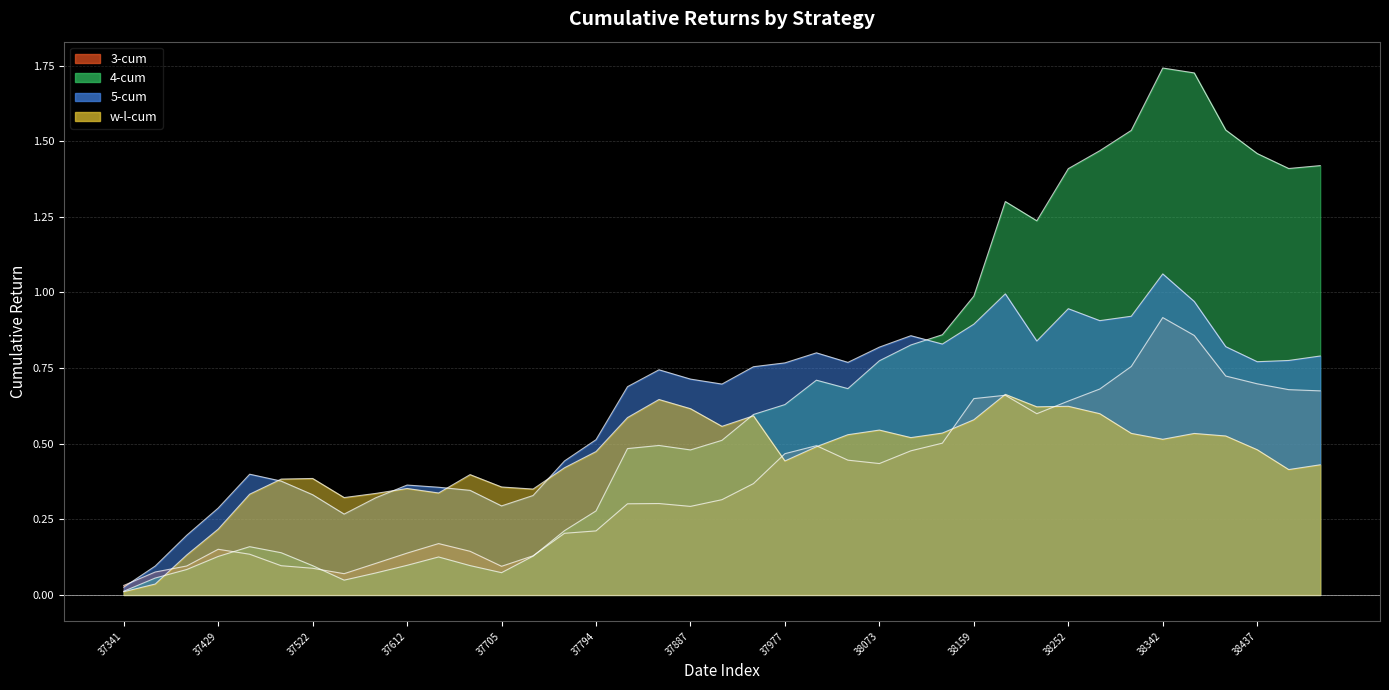

What is the difference between the maximum and minimum values in the 3-cum series?

0.9